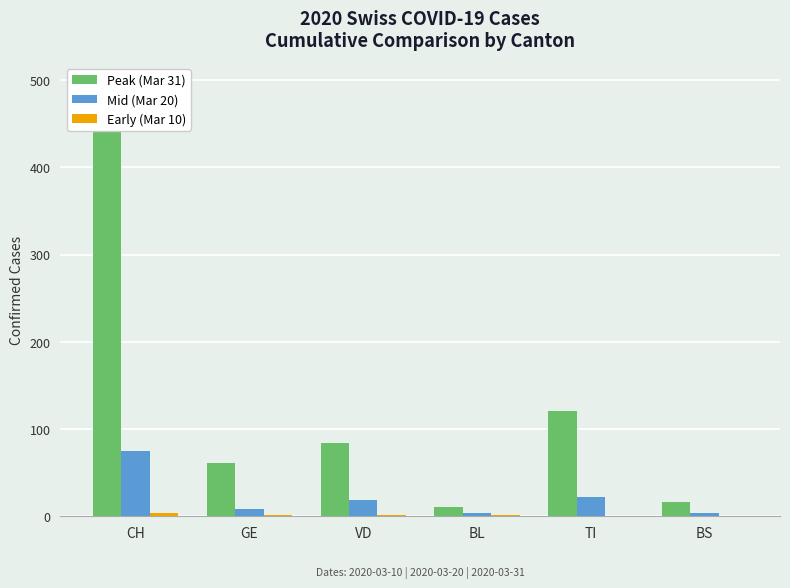

True or false: Mid (Mar 20) has a value of 9 at TI.

False